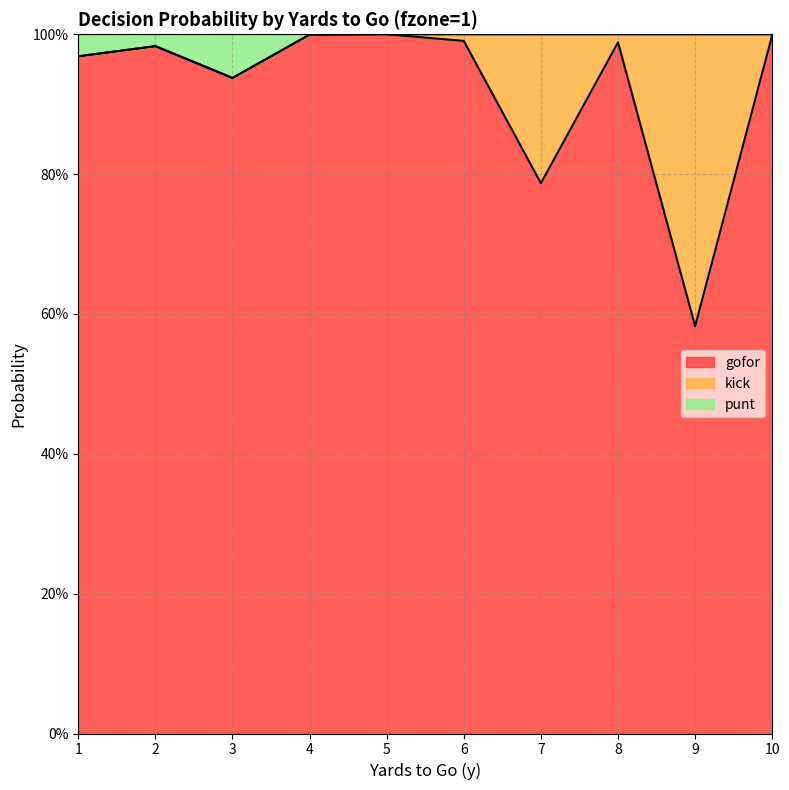

In punt, how many points are lower than both neighbors (excluding endpoints)?

1